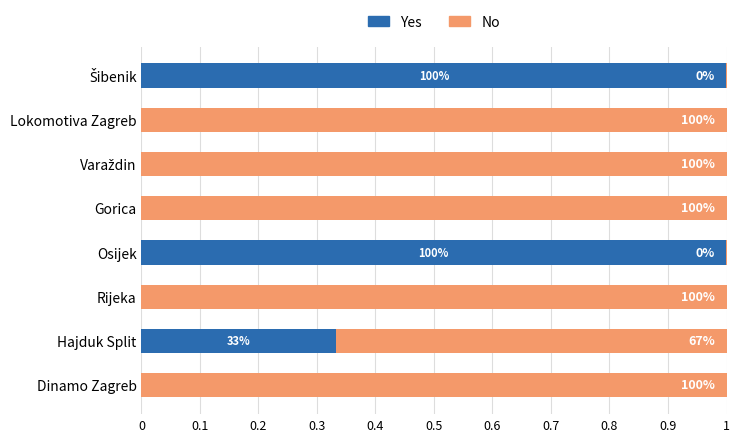

What are all the series names shown in the legend?

Yes, No